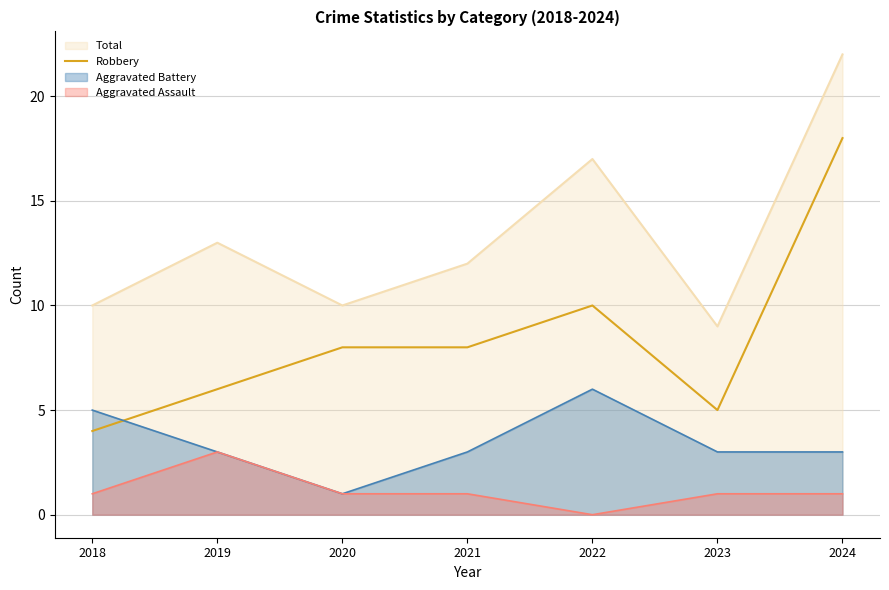

How many interior local valleys (lower than both neighbors) does the data have?

1